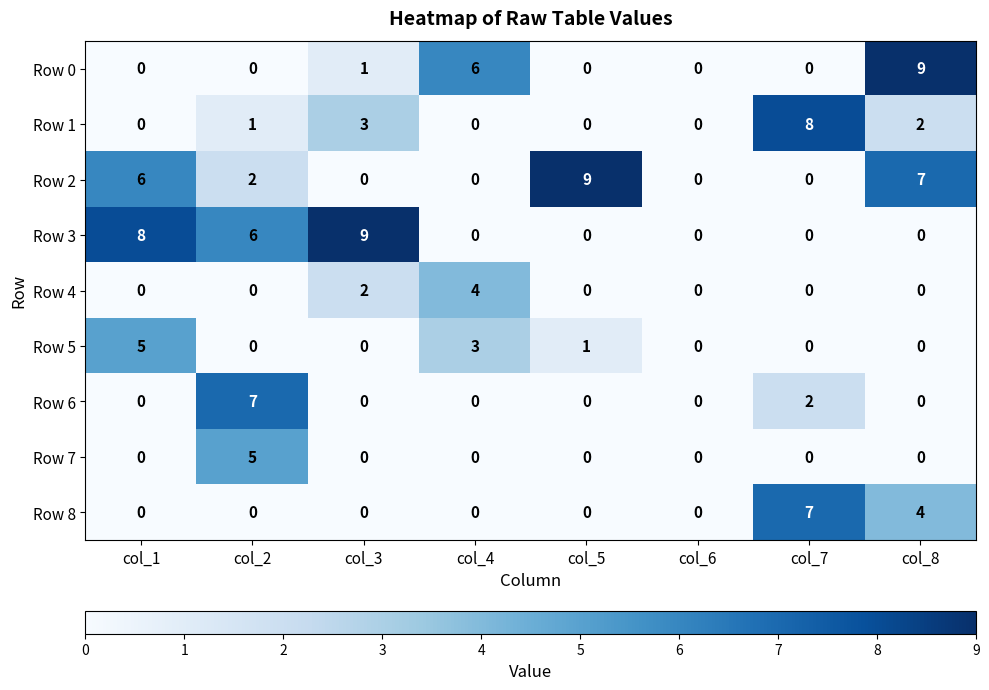

The value of Row 0 at col_8 is 16. True or false?

False